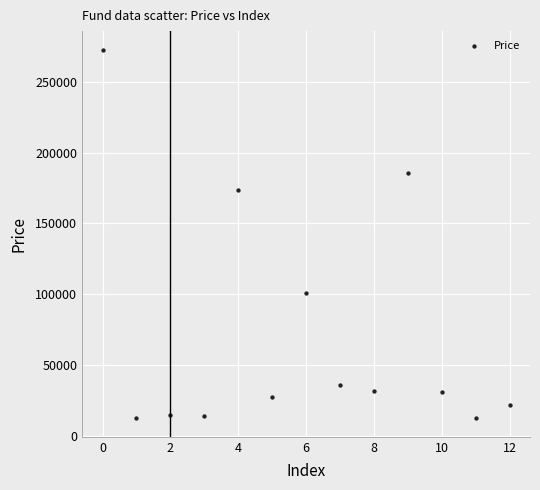

What Y value in the scatter plot is closest to 142609?

173790